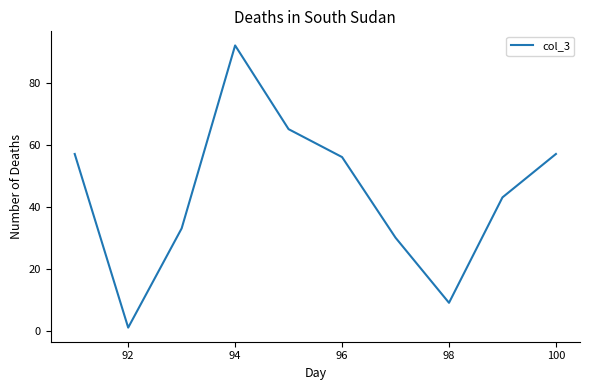

Does the chart display data point markers on the line(s)?

No